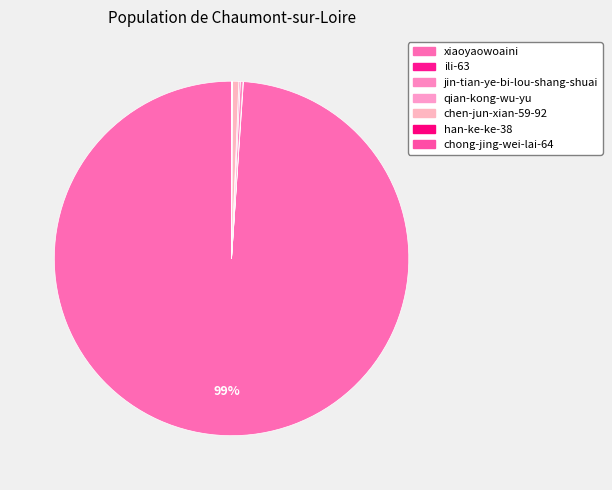

How many slices are in this pie chart?

7